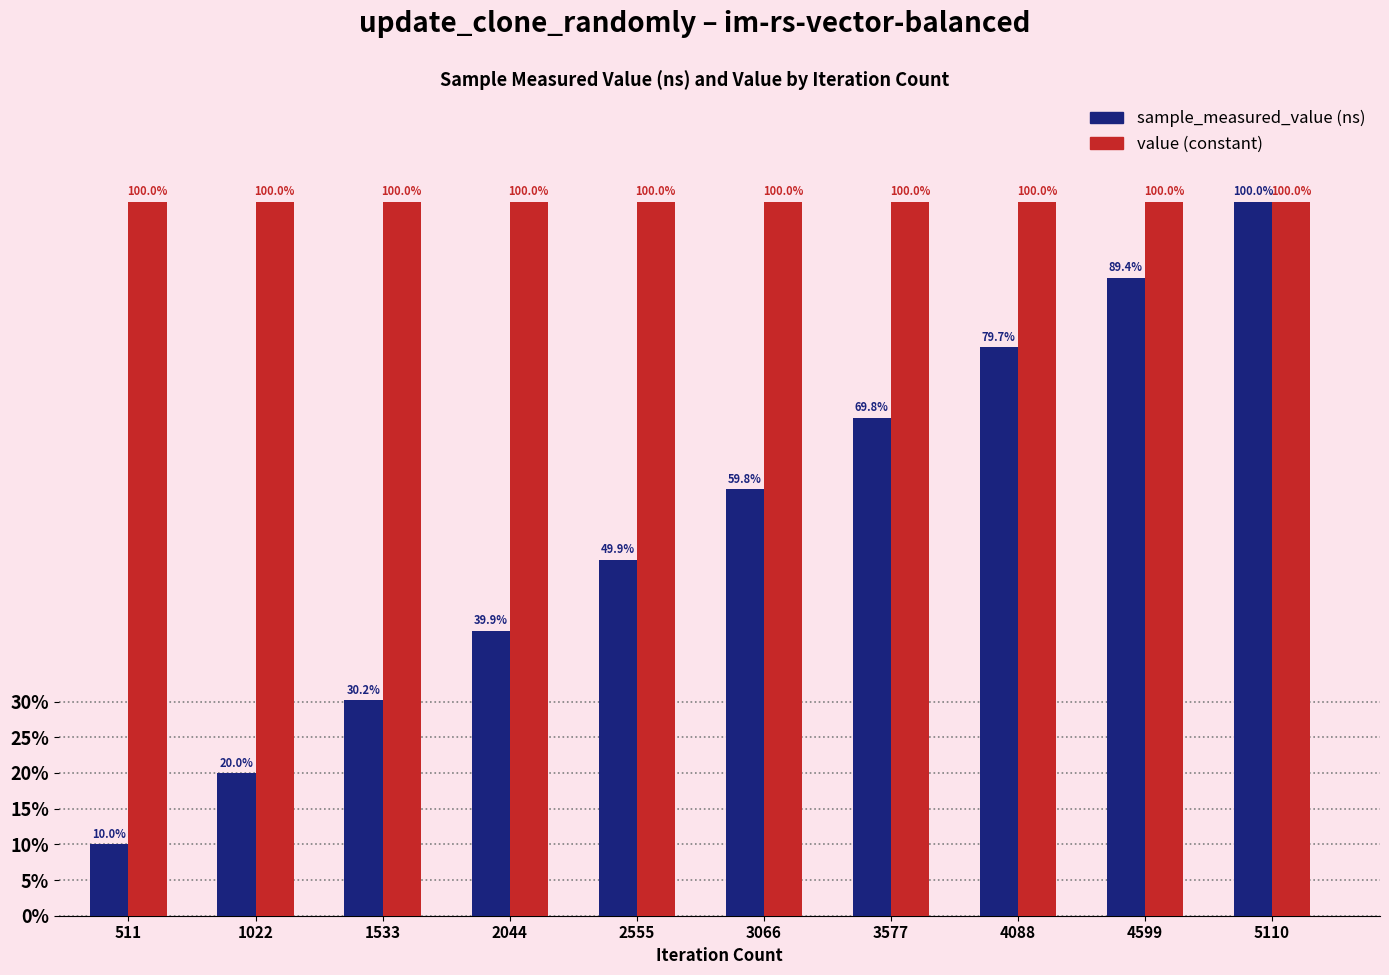

What is the maximum value shown in the chart?

100.0